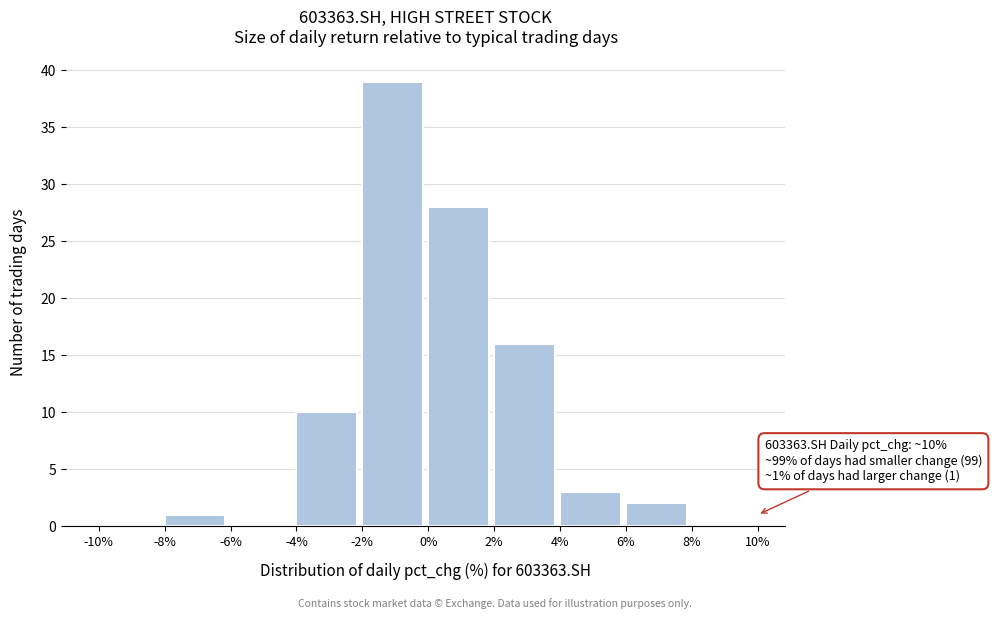

Which range on the x-axis has the tallest bar?

-2% to 0%